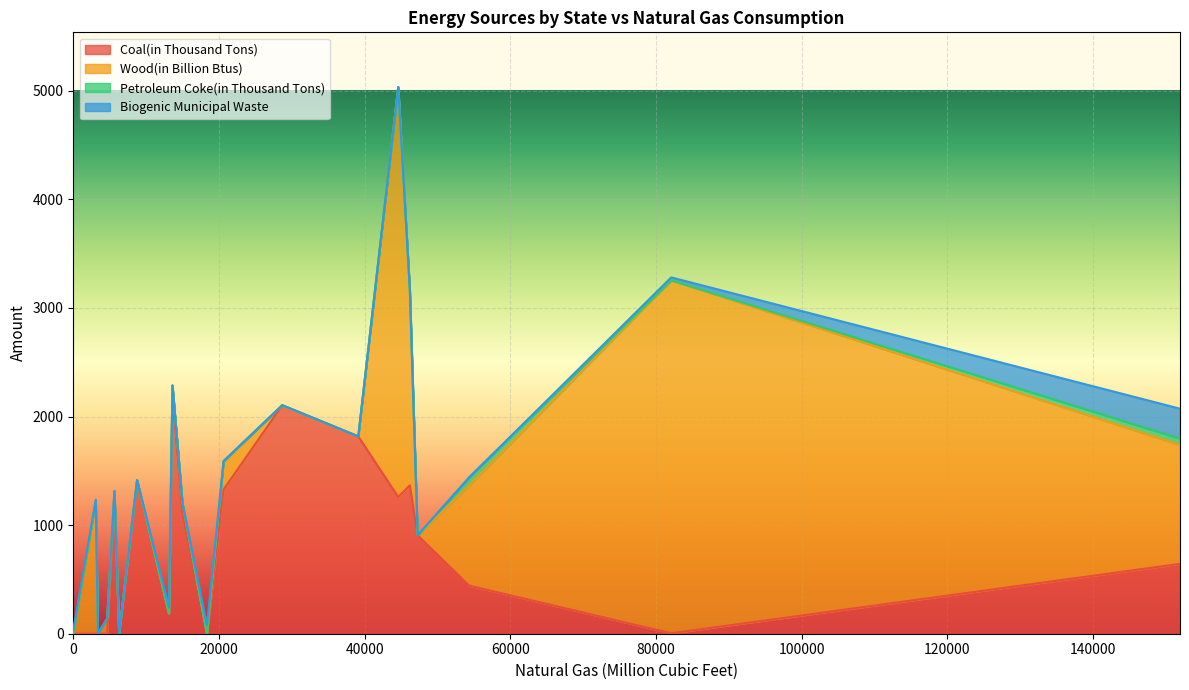

What are all the series names shown in the legend?

Coal(in Thousand Tons), Wood(in Billion Btus), Petroleum Coke(in Thousand Tons), Biogenic Municipal Waste